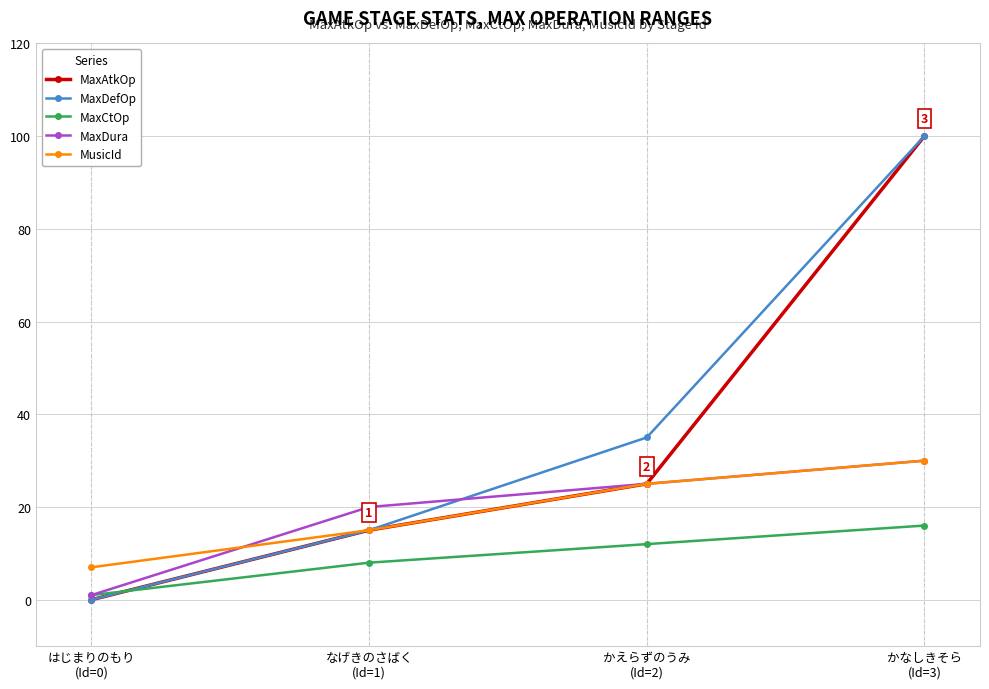

What is the average value of the MaxDura series?

19